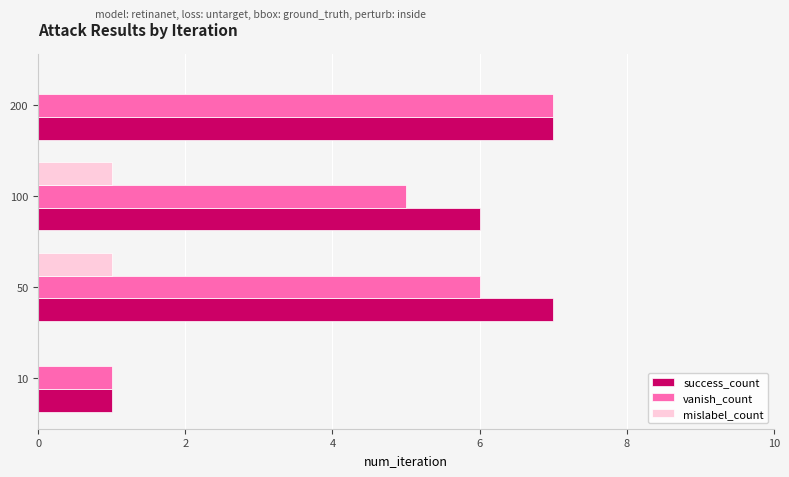

What is the maximum value for vanish_count?

7